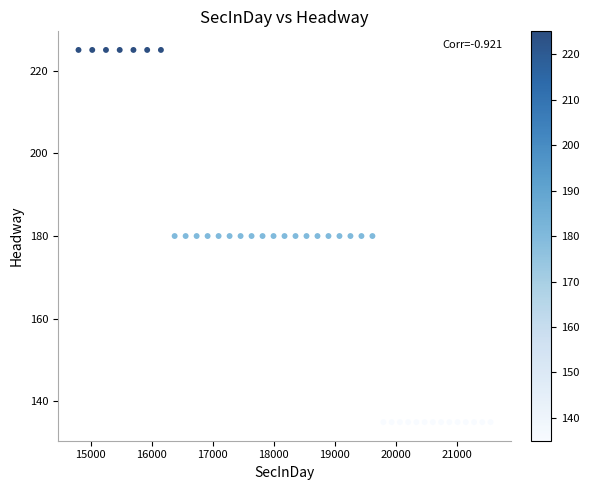

What is the range of Y values (max minus min)?

90